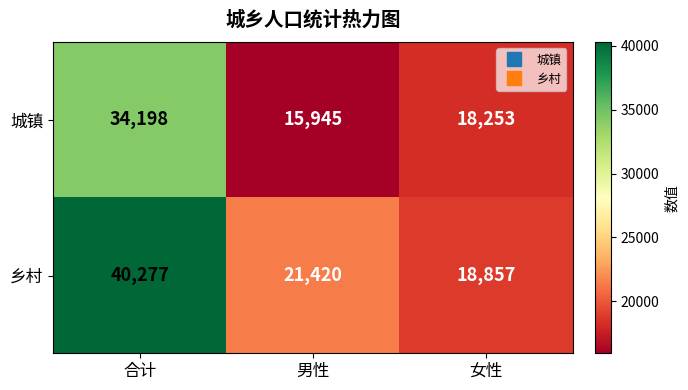

Reading left to right, extract all data points from this chart.

城镇: 合计=34198	男性=15945	女性=18253
乡村: 合计=40277	男性=21420	女性=18857